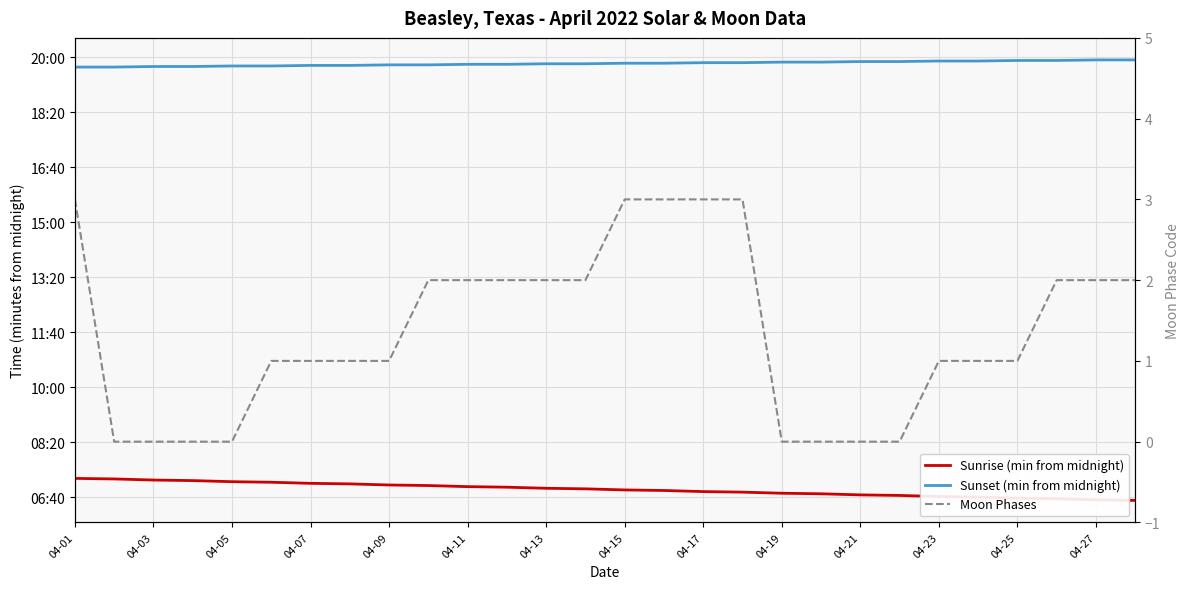

What is the label of the 2nd point from the left?

04-03